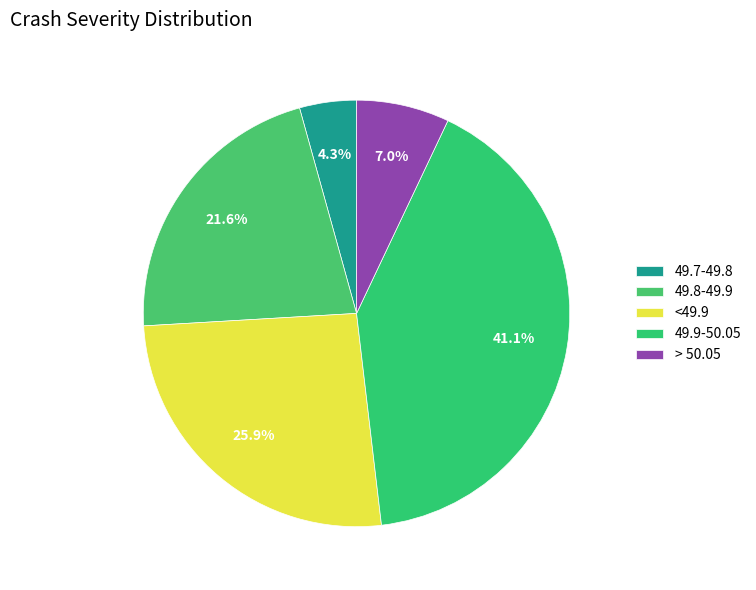

How many slices are in this pie chart?

5